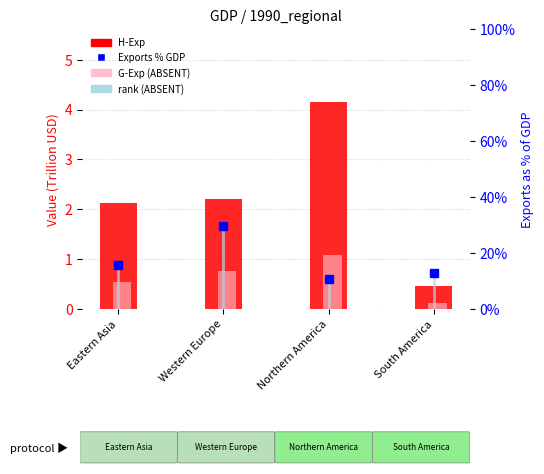

At which label is Exports % GDP closest to 20?

Eastern Asia